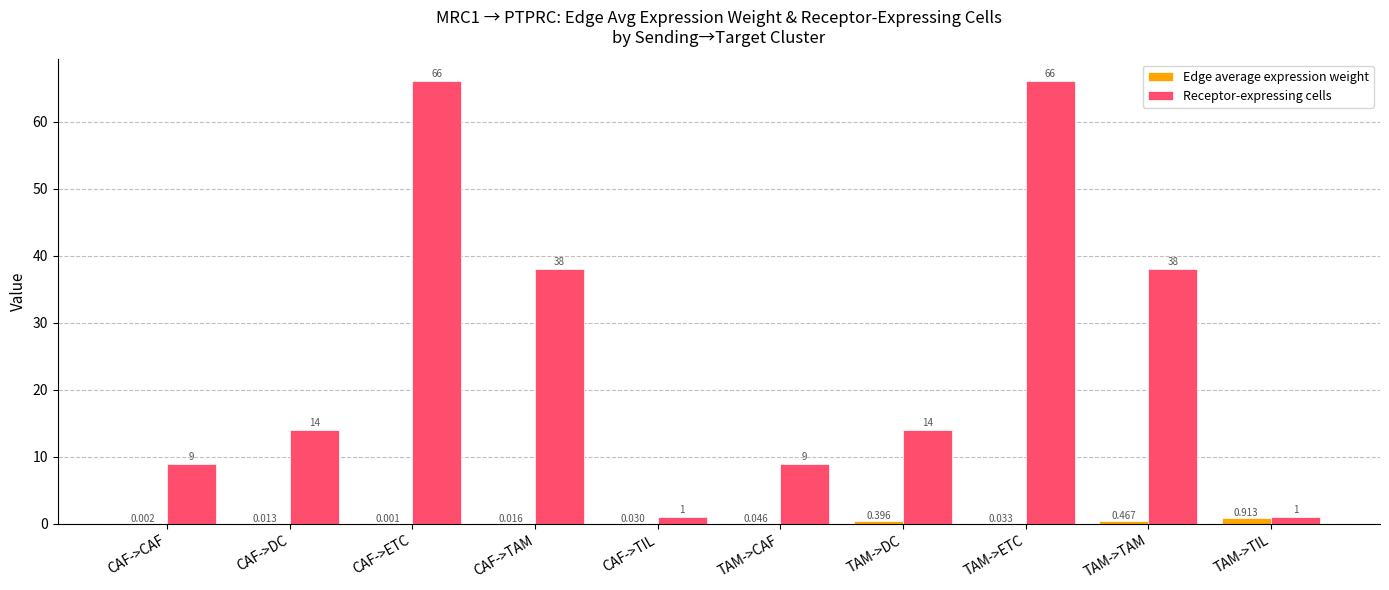

At which category is the sum across all series the highest?

TAM->ETC